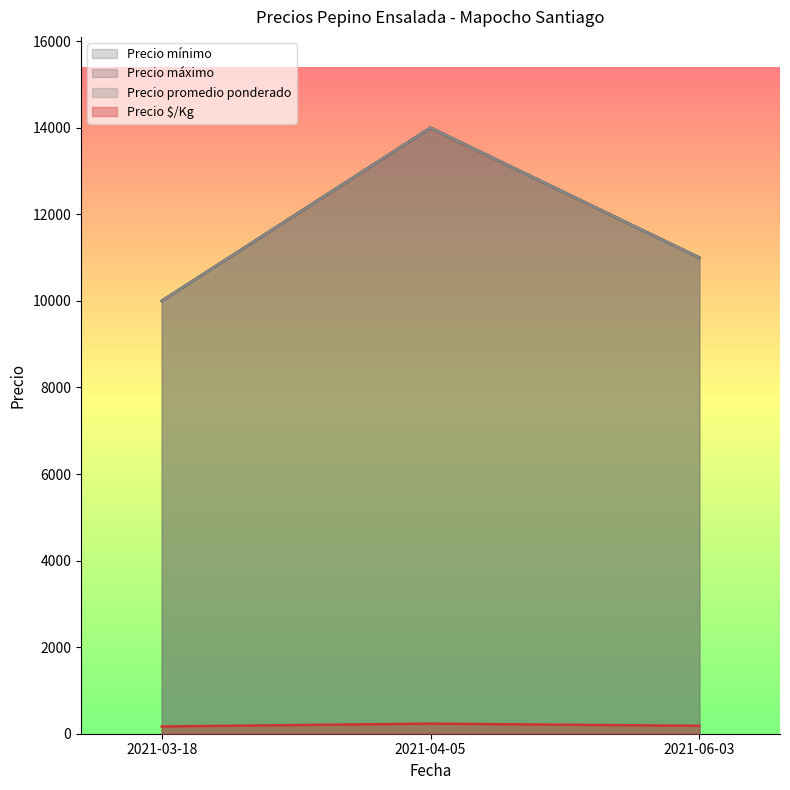

What is the difference between the maximum and minimum values in the Precio máximo series?

4000